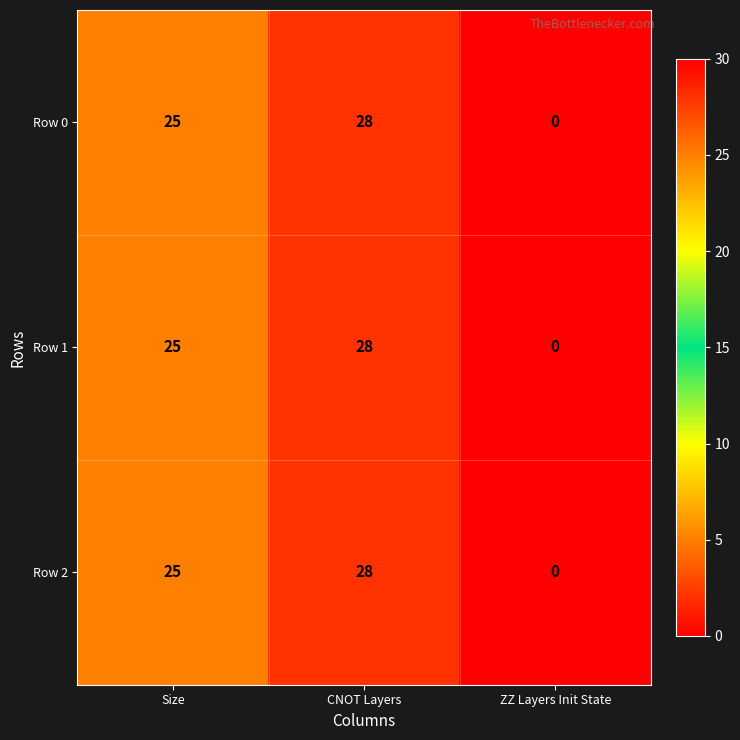

Is the value of Row 1 at CNOT Layers greater than the value of Row 0 at ZZ Layers Init State?

Yes